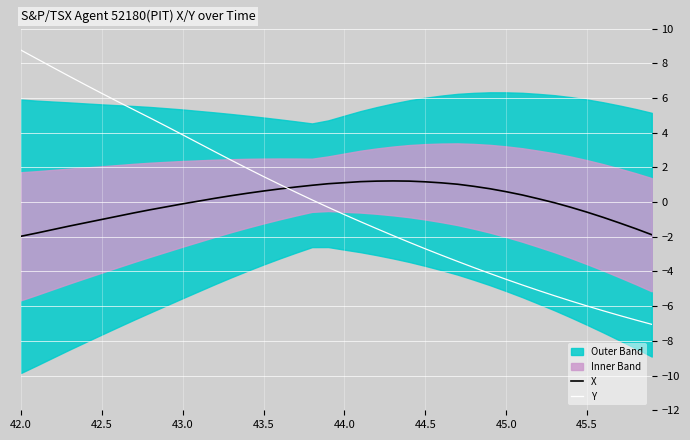

At which category does the chart reach its peak across all series?

42.0